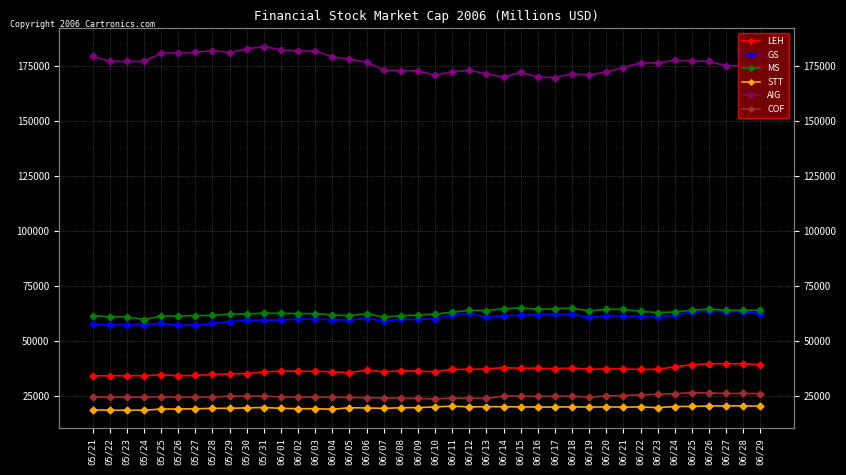

Reading right to left, what are all the values shown in this chart?

LEH: 06/29=39344.4	06/28=39771.6	06/27=39771.6	06/26=39839.2	06/25=39317.3	06/24=38379.0	06/23=37264.9	06/22=37181.1	06/21=37373.1	06/20=37438.0	06/19=37267.6	06/18=37857.1	06/17=37511.0	06/16=37738.1	06/15=37713.8	06/14=37978.8	06/13=37445.6	06/12=37175.0	06/11=37266.1	06/10=36154.3	06/09=36387.4	06/08=36583.0	06/07=36111.4	06/06=36834.8	06/05=35731.0	06/04=36116.8	06/03=36341.8	06/02=36341.8	06/01=36390.1	05/31=36073.9	05/30=35278.2	05/29=35200.6	05/28=34892.5	05/27=34466.5	05/26=34329.8	05/25=34796.0	05/24=34337.9	05/23=34337.9	05/22=34337.9	05/21=34281.6
GS: 06/29=62544.7	06/28=63456.0	06/27=63456.0	06/26=63613.0	06/25=63281.6	06/24=61816.6	06/23=60887.9	06/22=61393.7	06/21=61411.1	06/20=61537.6	06/19=60813.8	06/18=62270.1	06/17=62235.2	06/16=62139.3	06/15=61786.1	06/14=61585.5	06/13=60983.9	06/12=62634.0	06/11=61939.8	06/10=60208.7	06/09=59956.2	06/08=59897.6	06/07=59253.0	06/06=60325.9	06/05=59672.2	06/04=59771.4	06/03=60073.4	06/02=60073.4	06/01=59618.1	05/31=59491.9	05/30=59518.9	05/29=58779.6	05/28=58080.9	05/27=57269.4	05/26=57292.0	05/25=58094.4	05/24=57571.5	05/23=57571.5	05/22=57571.5	05/21=57711.2
MS: 06/29=64020.8	06/28=64062.9	06/27=64062.9	06/26=64579.1	06/25=64115.6	06/24=63283.4	06/23=63009.5	06/22=63536.2	06/21=64452.7	06/20=64547.6	06/19=63768.0	06/18=65032.2	06/17=64726.6	06/16=64547.6	06/15=65137.5	06/14=64737.2	06/13=63915.5	06/12=64031.3	06/11=63178.0	06/10=62335.2	06/09=61829.5	06/08=61608.3	06/07=60944.6	06/06=62524.8	06/05=61576.7	06/04=61956.0	06/03=62556.4	06/02=62556.4	06/01=62651.2	05/31=62756.6	05/30=62387.8	05/29=62356.3	05/28=61703.1	05/27=61639.9	05/26=61471.3	05/25=61429.2	05/24=59775.2	05/23=61161.2	05/22=61161.2	05/21=61581.6
STT: 06/29=20510.5	06/28=20634.5	06/27=20634.5	06/26=20580.8	06/25=20379.7	06/24=20352.9	06/23=19860.2	06/22=20151.8	06/21=20091.5	06/20=20175.2	06/19=20078.0	06/18=20212.1	06/17=20101.5	06/16=20138.4	06/15=20175.2	06/14=20265.8	06/13=20288.8	06/12=20154.1	06/11=20517.8	06/10=20170.9	06/09=19861.1	06/08=19790.4	06/07=19487.3	06/06=19702.8	06/05=19797.1	06/04=19116.9	06/03=19359.4	06/02=19359.4	06/01=19524.4	05/31=19901.5	05/30=19723.0	05/29=19537.8	05/28=19524.4	05/27=19292.0	05/26=19244.9	05/25=19187.6	05/24=18669.0	05/23=18669.0	05/22=18669.0	05/21=18834.0
AIG: 06/29=174673.3	06/28=175088.8	06/27=175088.8	06/26=177062.5	06/25=177348.2	06/24=177607.9	06/23=176439.3	06/22=176335.4	06/21=174309.7	06/20=172387.9	06/19=170881.6	06/18=171427.0	06/17=169713.0	06/16=170024.6	06/15=172102.3	06/14=169998.7	06/13=171491.8	06/12=172997.2	06/11=172452.1	06/10=170816.9	06/09=172711.7	06/08=172893.4	06/07=173152.9	06/06=176760.8	06/05=178084.6	06/04=179200.7	06/03=181822.3	06/02=181822.3	06/01=182367.4	05/31=183846.8	05/30=182730.8	05/29=181121.5	05/28=181978.0	05/27=181199.4	05/26=180965.7	05/25=180706.1	05/24=177098.3	05/23=177098.3	05/22=177098.3	05/21=179356.4
COF: 06/29=26259.4	06/28=26274.5	06/27=26274.5	06/26=26467.2	06/25=26665.9	06/24=26145.0	06/23=25892.1	06/22=25645.2	06/21=25332.0	06/20=25130.3	06/19=24615.4	06/18=25082.1	06/17=25073.1	06/16=24901.5	06/15=25073.1	06/14=25082.1	06/13=24002.3	06/12=24133.3	06/11=24150.4	06/10=23780.1	06/09=24030.7	06/08=24064.9	06/07=24255.7	06/06=24355.4	06/05=24492.1	06/04=24492.1	06/03=24674.4	06/02=24674.4	06/01=24691.5	05/31=25061.7	05/30=24982.0	05/29=25095.9	05/28=24617.4	05/27=24617.4	05/26=24611.7	05/25=24771.2	05/24=24606.0	05/23=24606.0	05/22=24606.0	05/21=24694.3